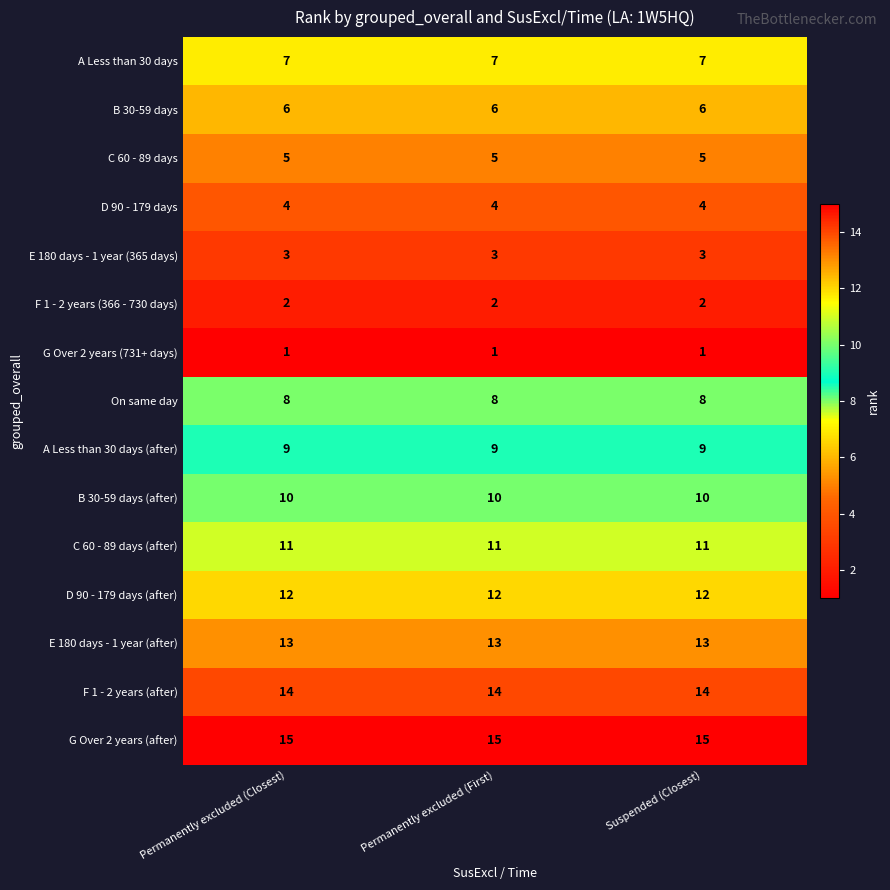

How many categories are shown in the chart?

3